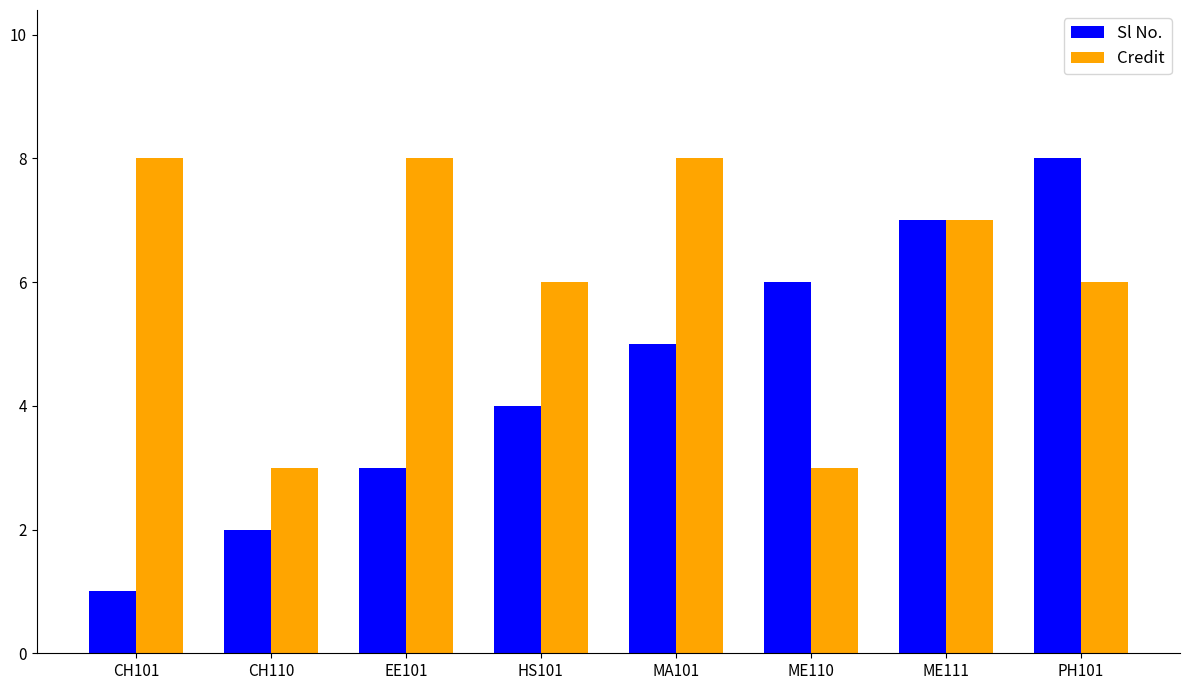

Does the chart contain stacked bars?

No